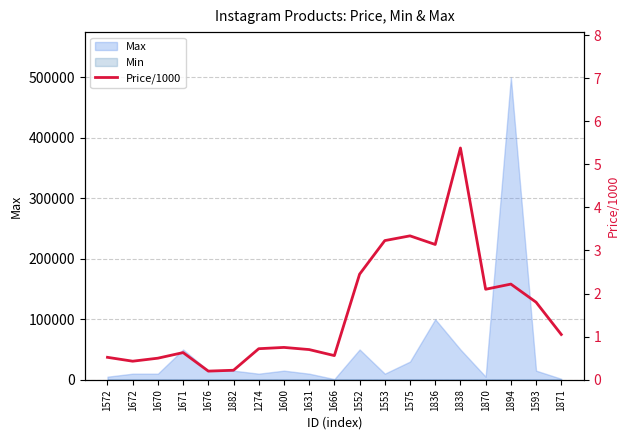

Where is the data nearest to the value 2?

1870